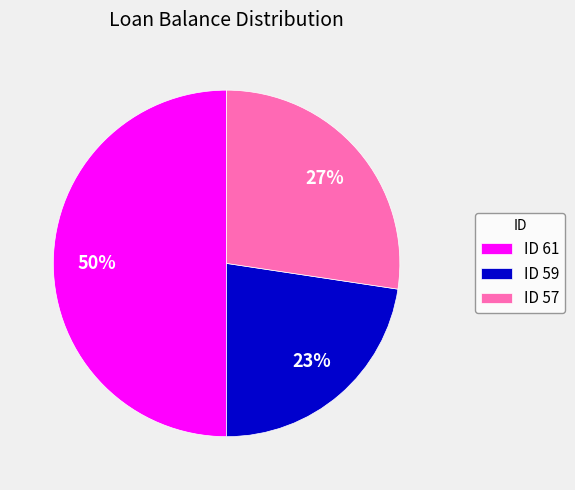

To the nearest percent, what percentage of the pie is ID 61?

50%